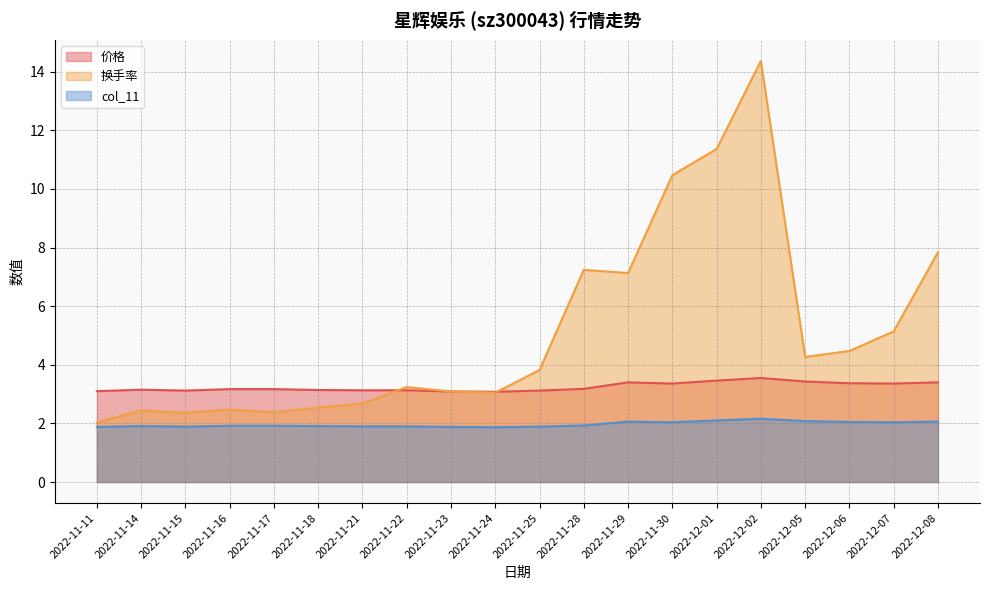

What is the difference between the 换手率 values at 2022-11-24 and 2022-11-22?

0.2